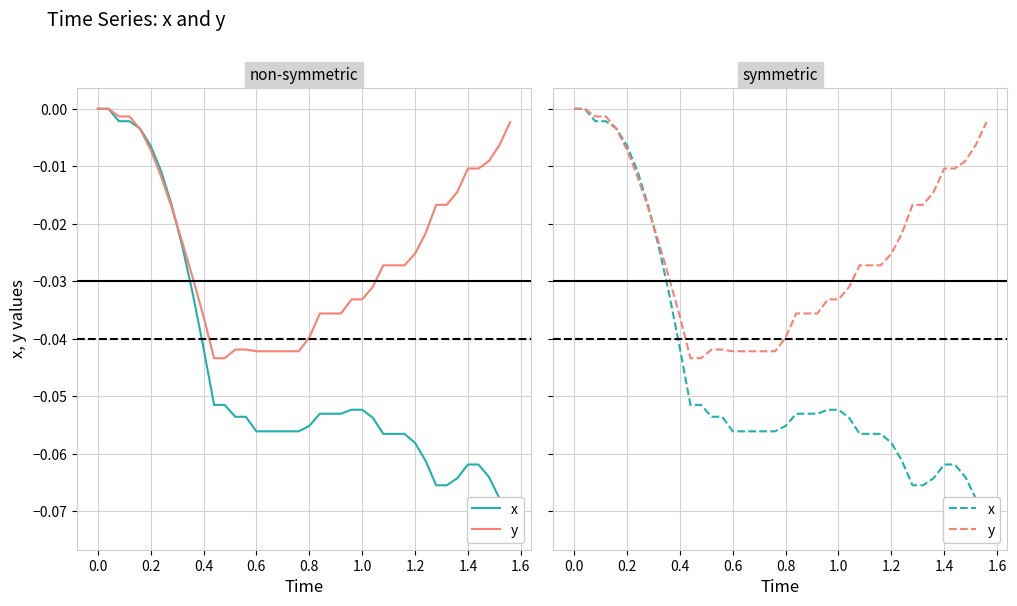

True or false: x and y cross at least once.

True